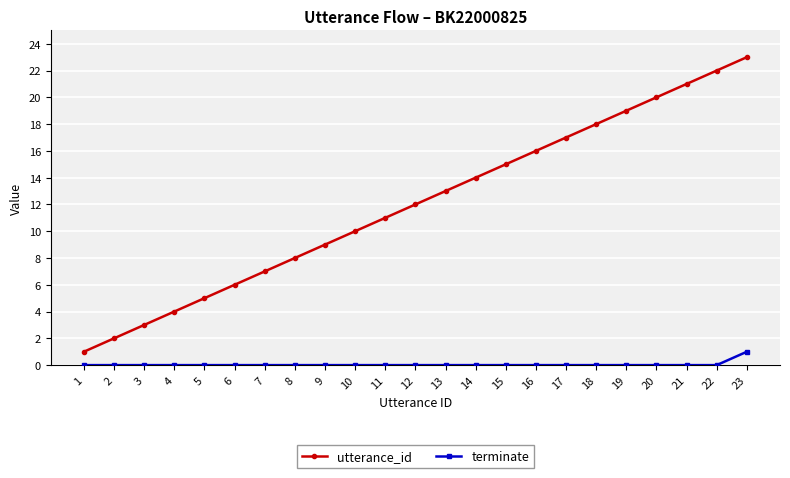

True or false: terminate and utterance_id intersect in this chart.

False